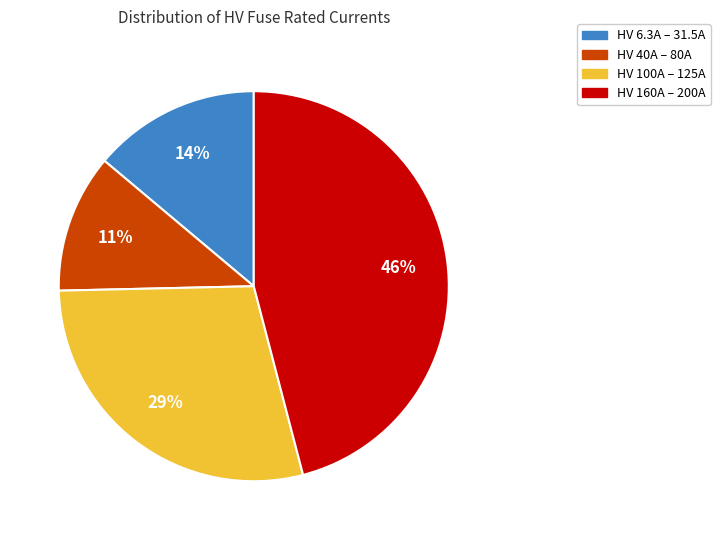

To the nearest percent, what is the average slice percentage?

25%